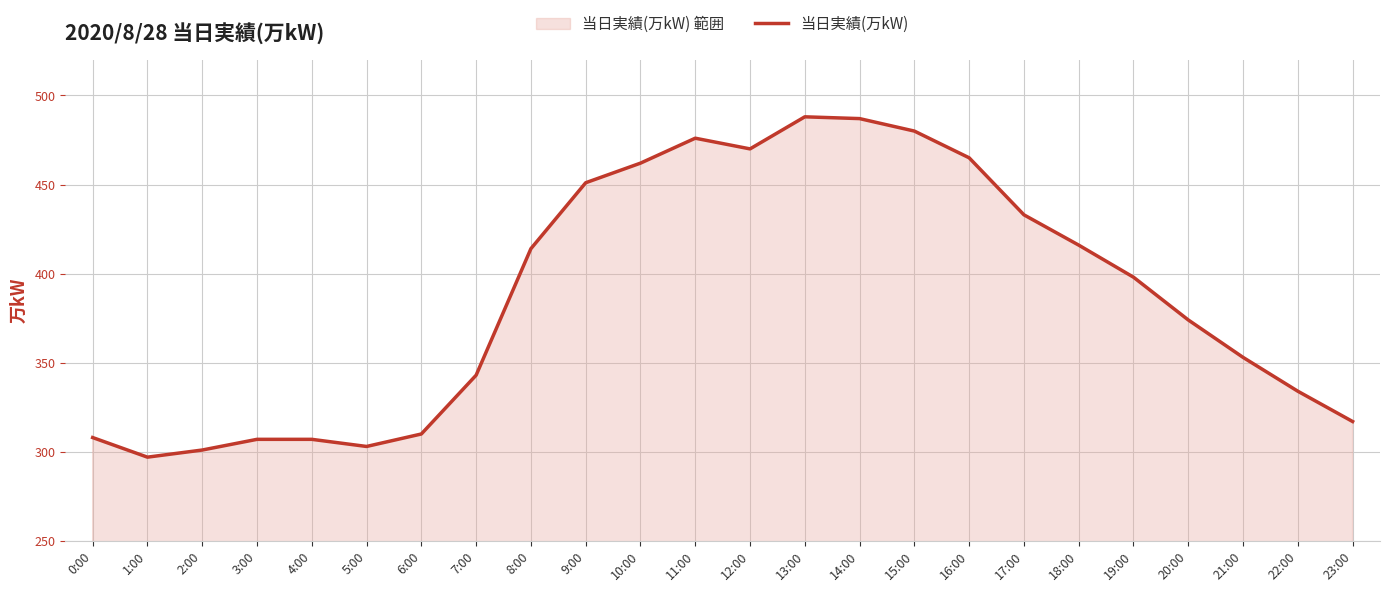

What is the ratio of the value at 9:00 to the value at 5:00?

1.5